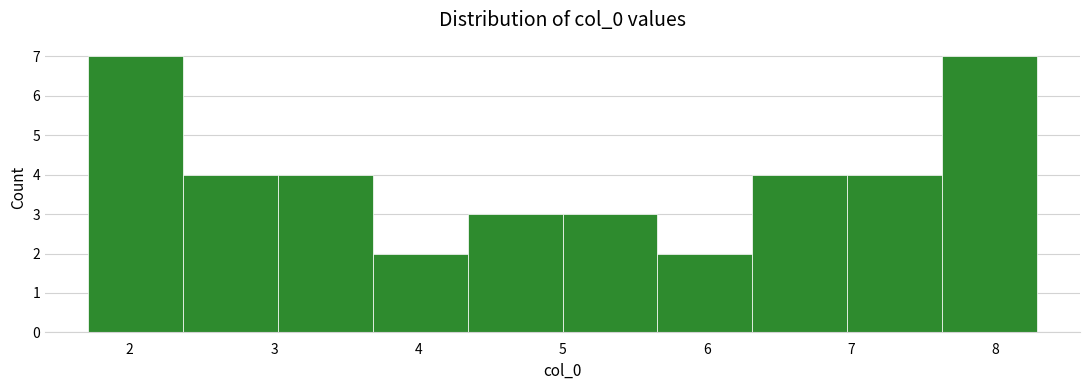

Reading left to right, list every bar in this chart as the range it spans on the x-axis followed by its height. Neither the bar edges nor the heights are printed on the chart, so give them approximately, as read against the axes.

1.7 to 2.4: 7
2.4 to 3.0: 4
3.0 to 3.7: 4
3.7 to 4.3: 2
4.3 to 5.0: 3
5.0 to 5.7: 3
5.7 to 6.3: 2
6.3 to 7.0: 4
7.0 to 7.6: 4
7.6 to 8.3: 7